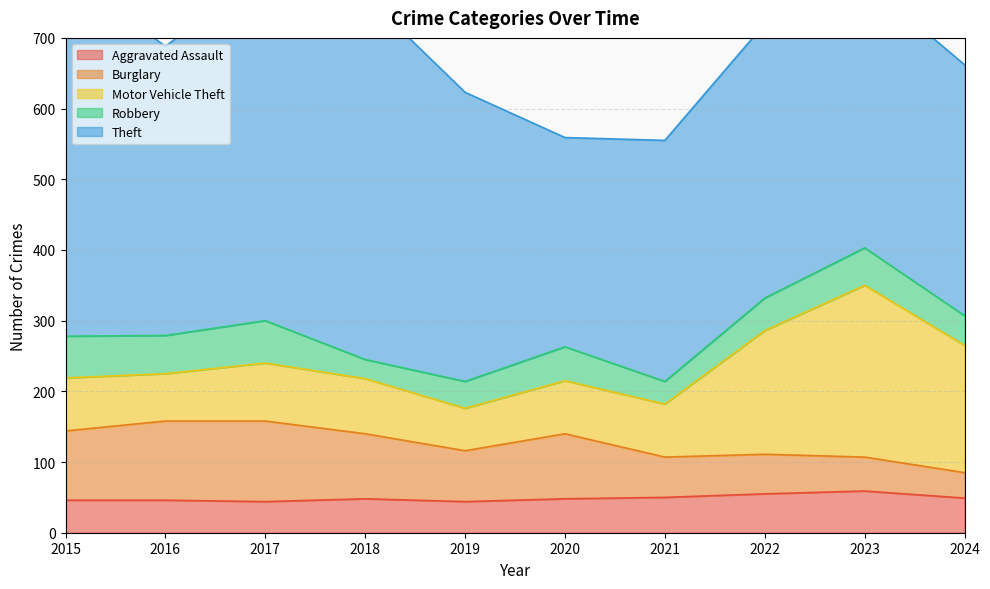

What is the greatest value displayed?

515